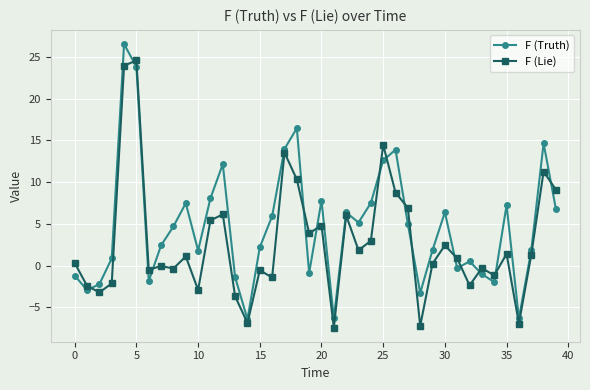

What is the minimum value shown in the chart?

-7.4